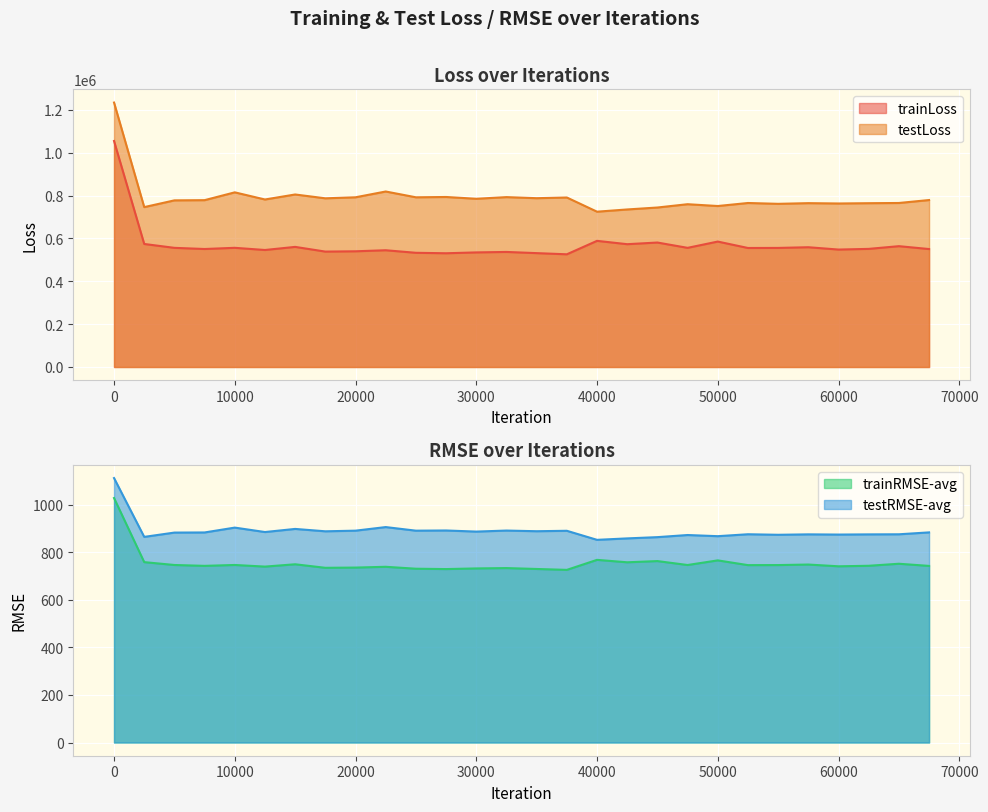

Where is the first local minimum for trainRMSE-avg?

7500